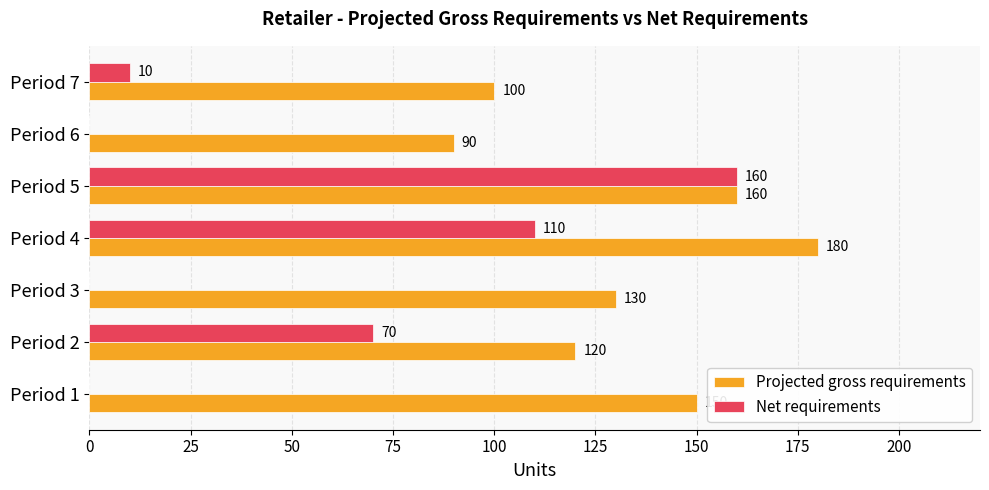

How many Projected gross requirements values are between 100 and 160?

5